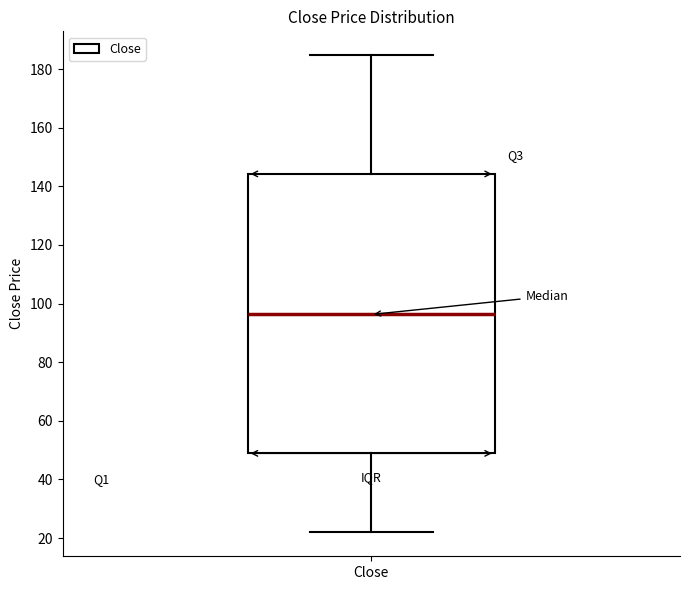

Read this box plot against the y-axis: the position of the median line, the range covered by the box, and the ends of both whiskers. The values are not printed on the chart, so give them approximately, as read against the axis.

median 96, box 48 to 144, whiskers 22 to 184